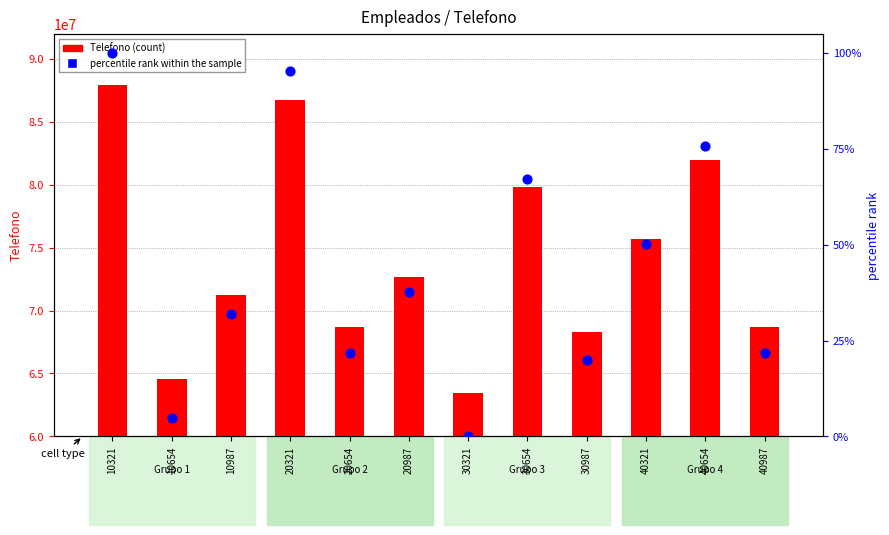

At how many categories does at least one series exceed 36413702?

12